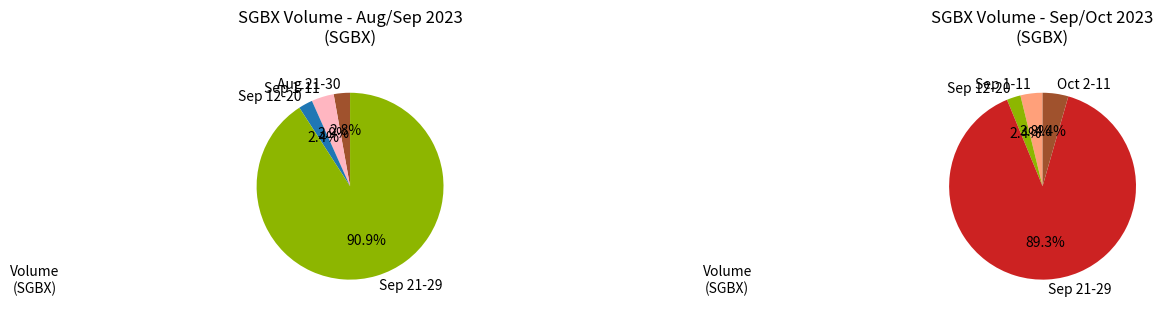

Does 2023-08-25 represent more than half of the total?

No